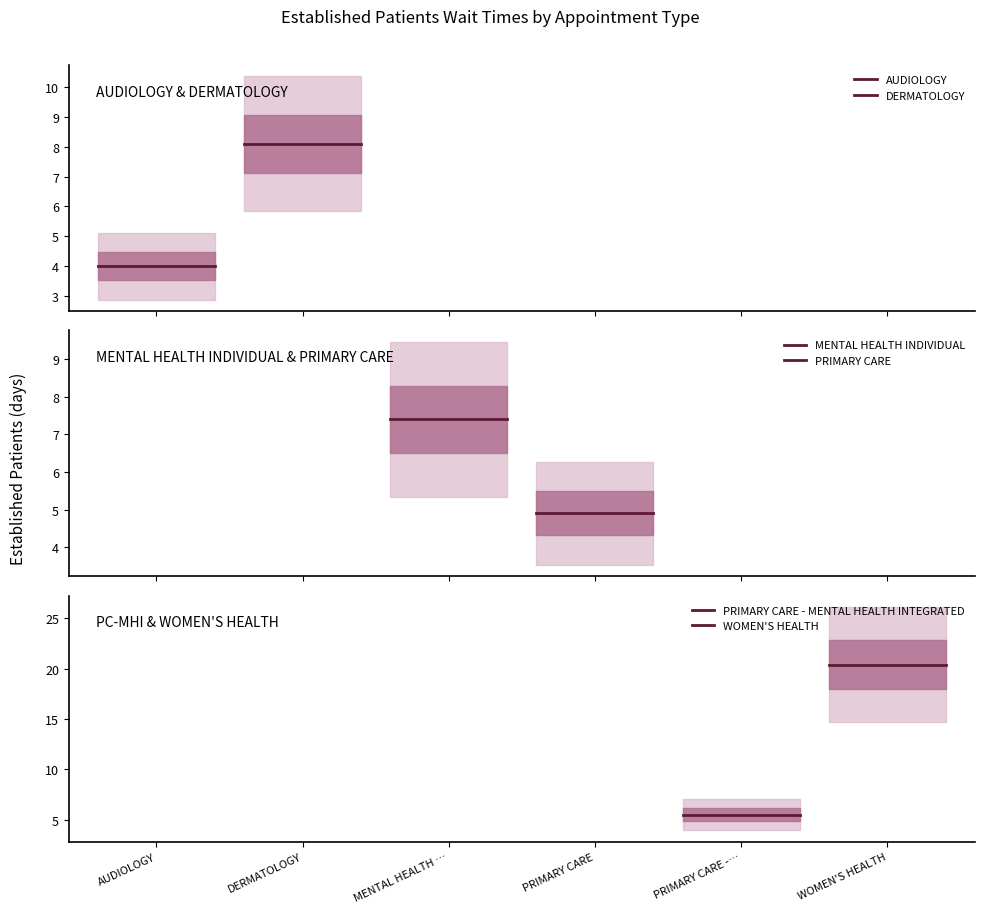

How many distinct data groups are displayed?

6